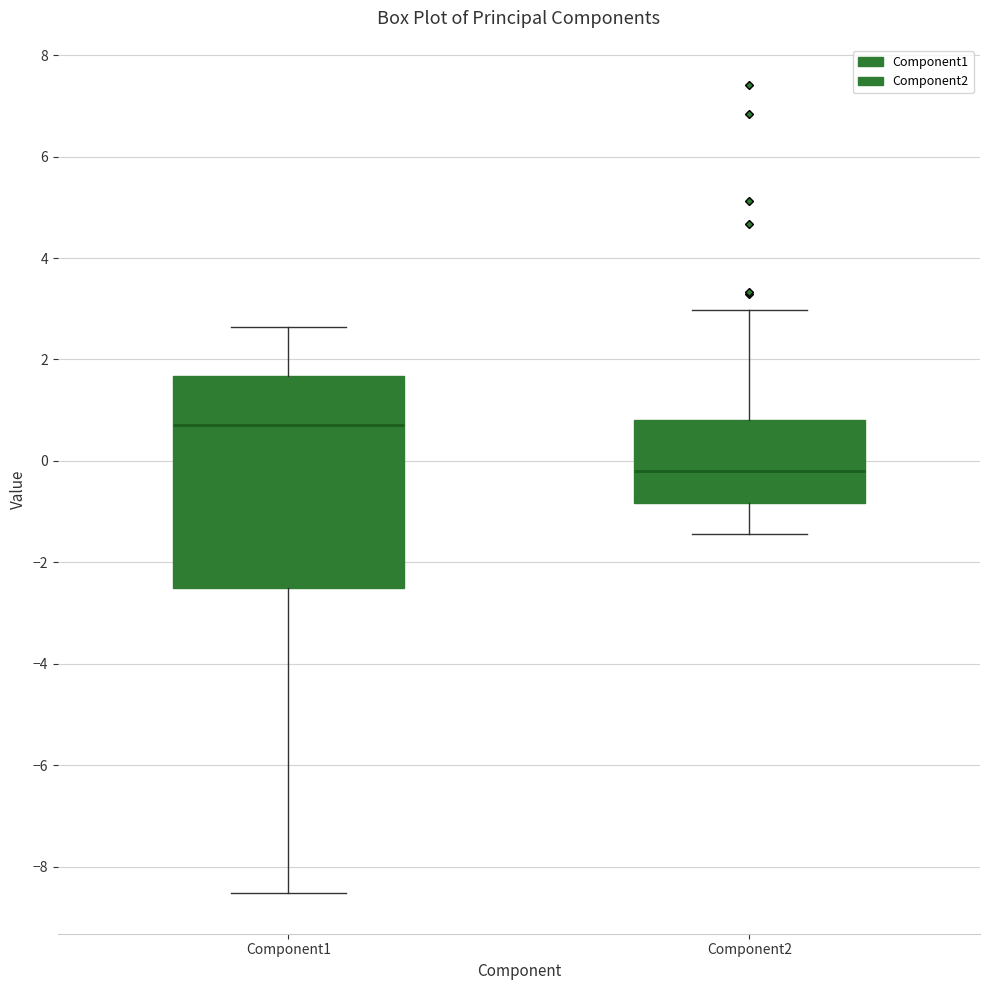

Reading left to right, transcribe this box plot: for each box, give where its median line is, the range the box spans, and where its two whiskers end, as read against the y-axis. The values are not printed on the chart, so give them approximately, as read against the axis.

Component1: median 0.8, box -2.6 to 1.6, whiskers -8.6 to 2.6
Component2: median -0.2, box -0.8 to 0.8, whiskers -1.4 to 3.0